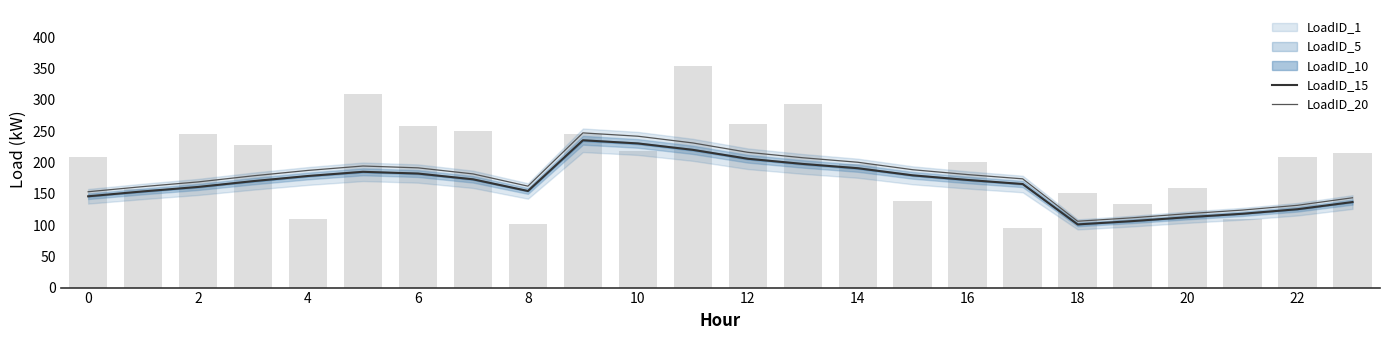

What is the highest value of the LoadID_15 series?

235.5